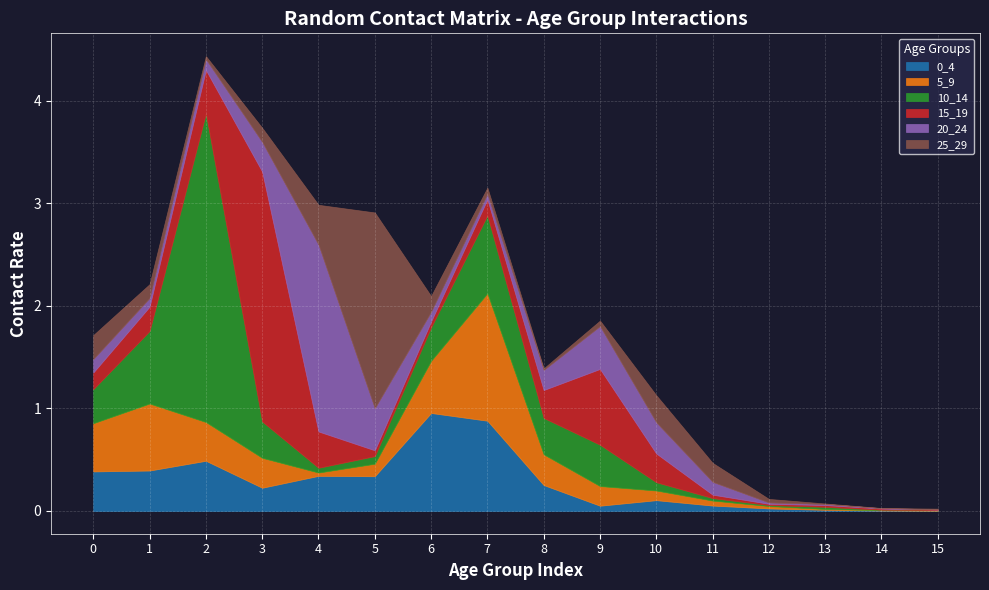

Which series ends up on top after the final intersection of 0_4 and 20_24?

0_4